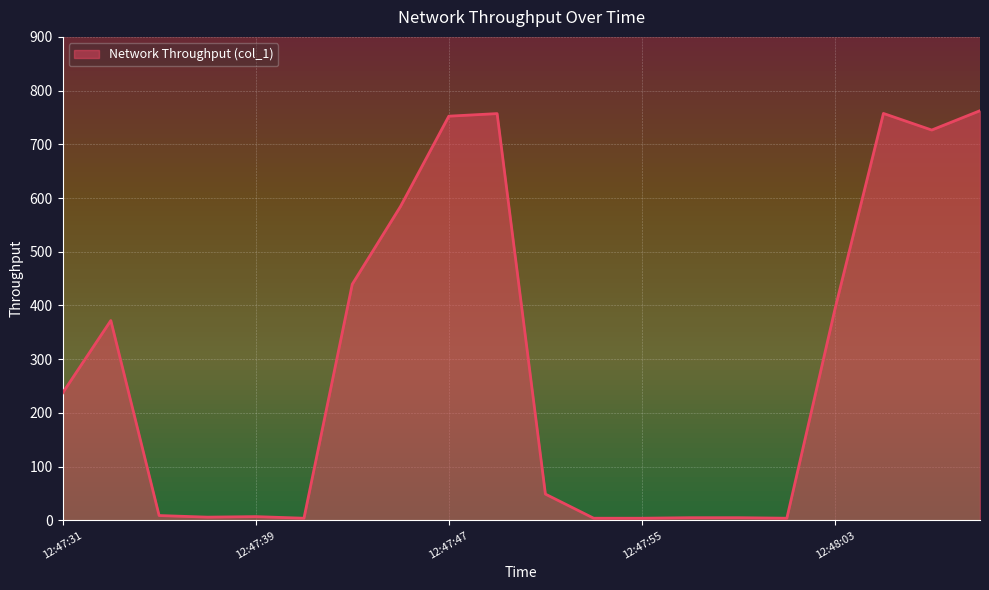

What is the greatest value displayed?

762.6